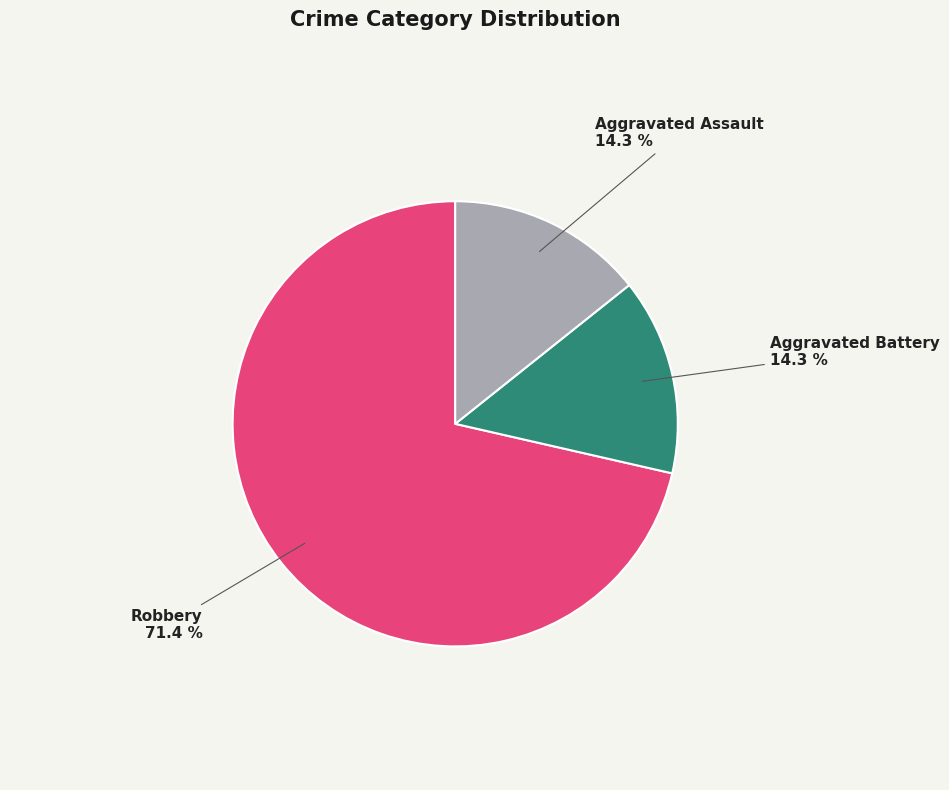

Which slice is the largest?

Robbery